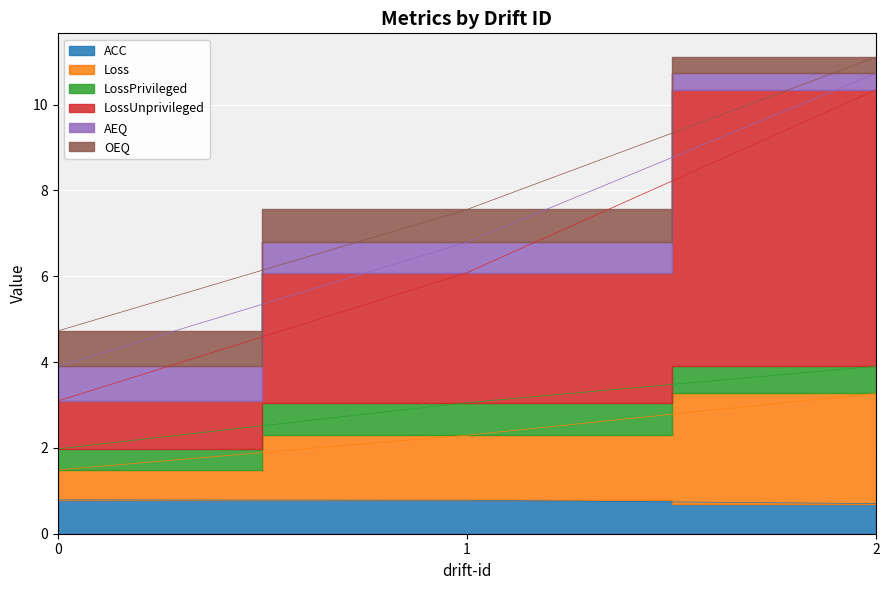

How many ACC values are between 0 and 1?

3